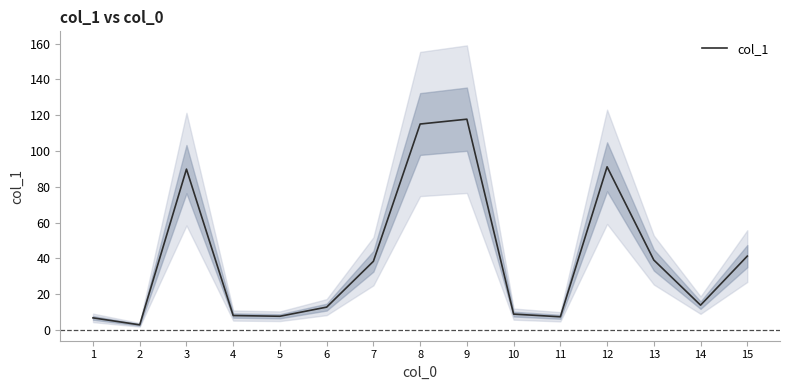

How many distinct data groups are displayed?

1